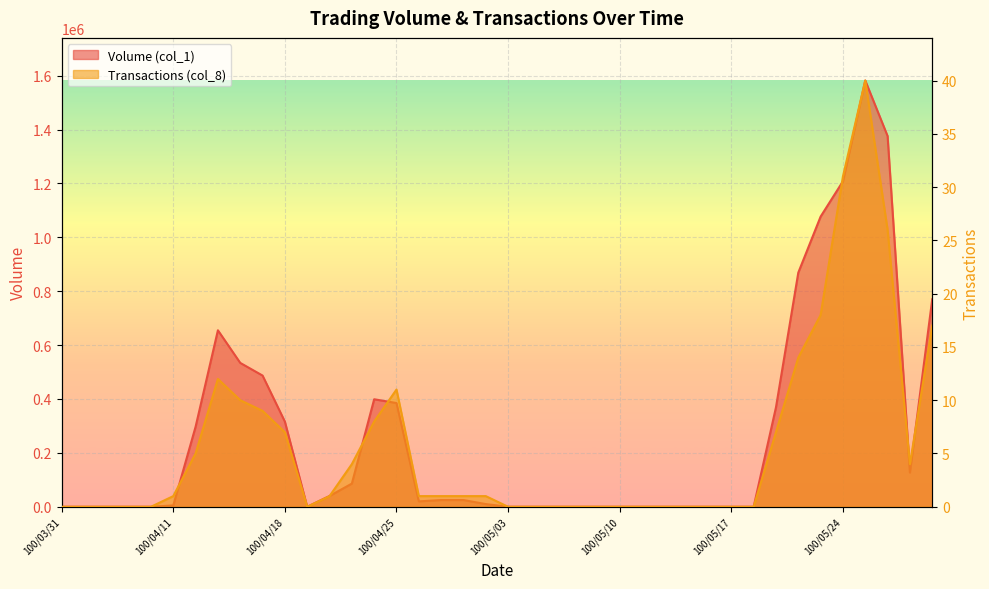

What are all the series names shown in the legend?

Volume (col_1), Transactions (col_8)